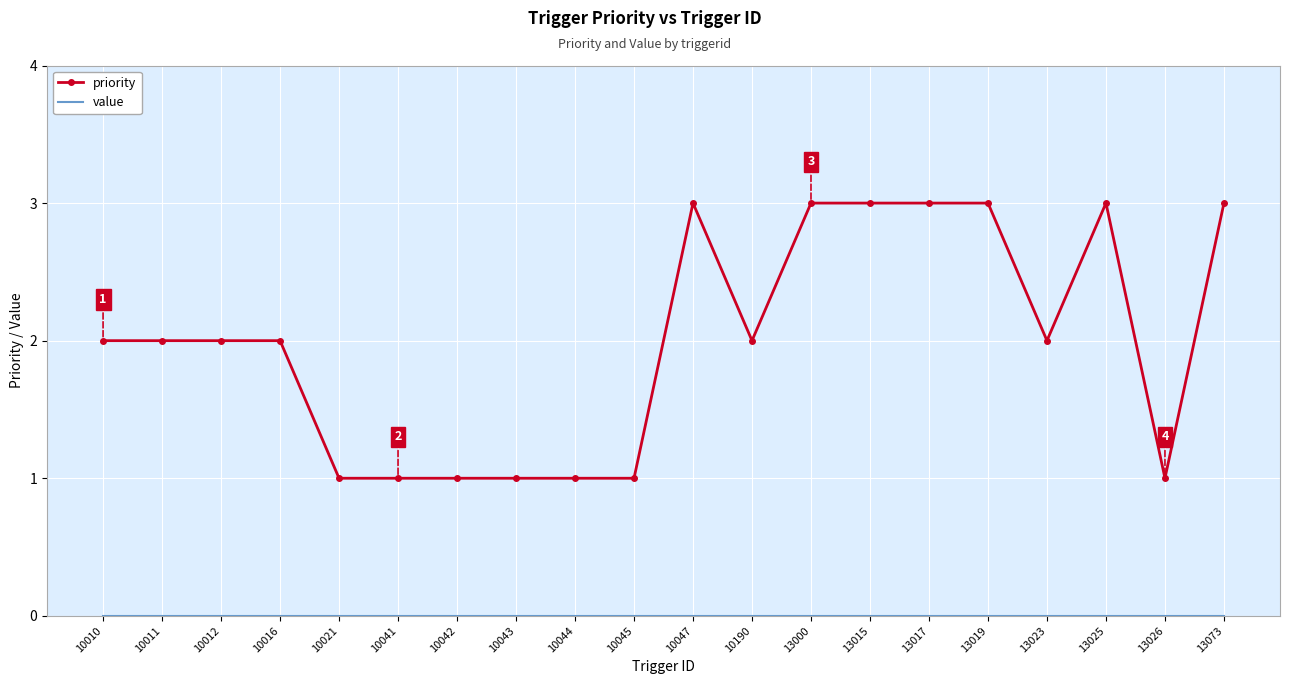

Which series has the largest total across all categories?

priority